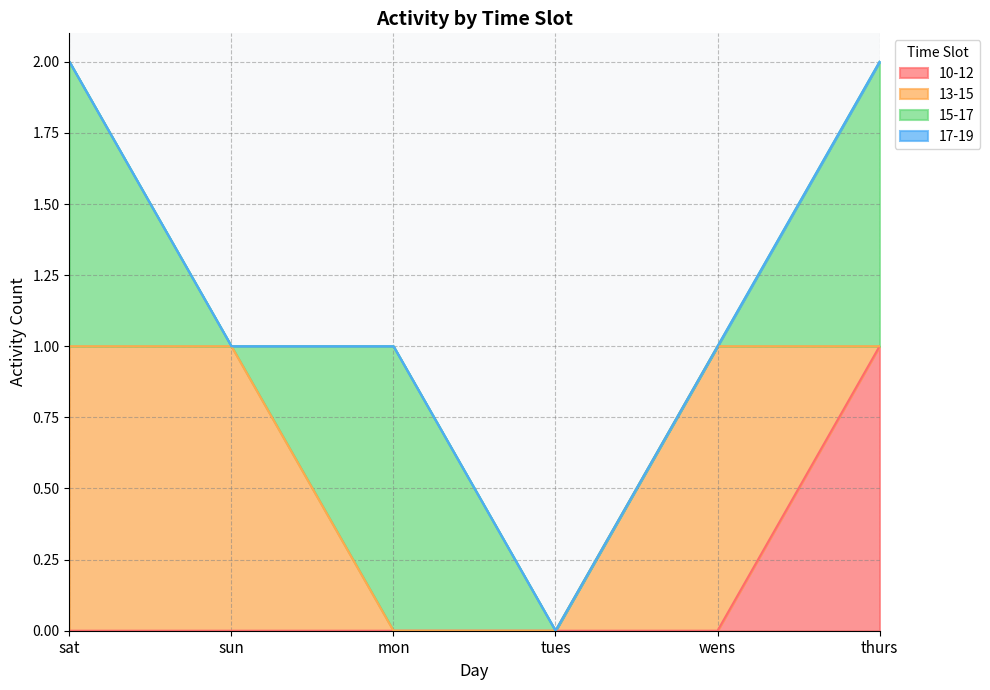

At which category does 15-17 reach its first local peak?

mon